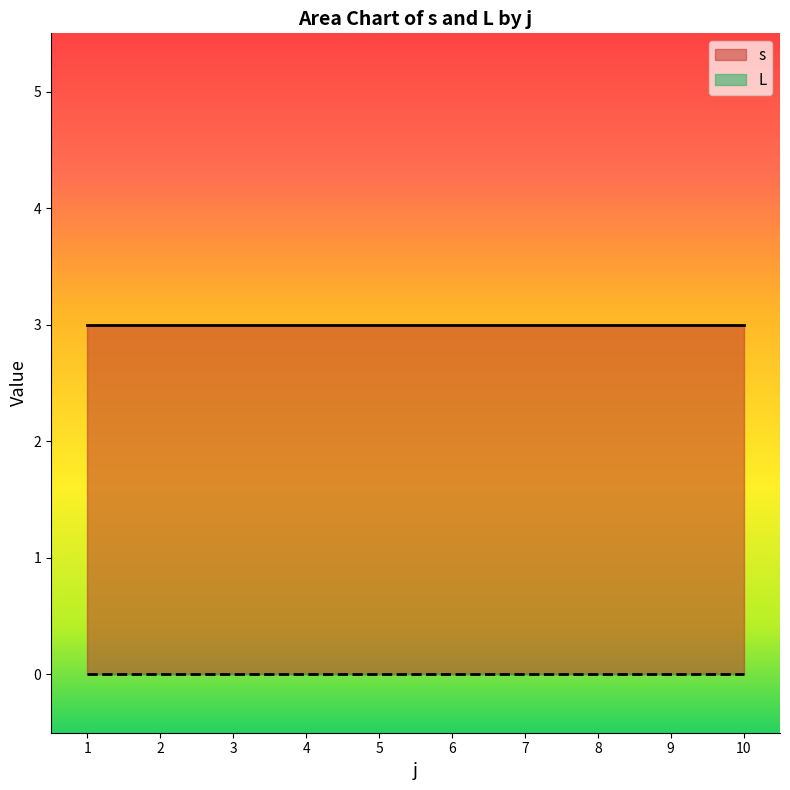

Which series has the widest spread of values?

s